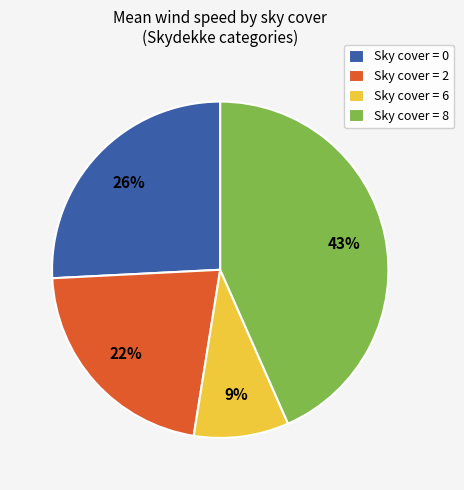

Rank the categories by value from highest to lowest.

Sky cover = 8, Sky cover = 0, Sky cover = 2, Sky cover = 6